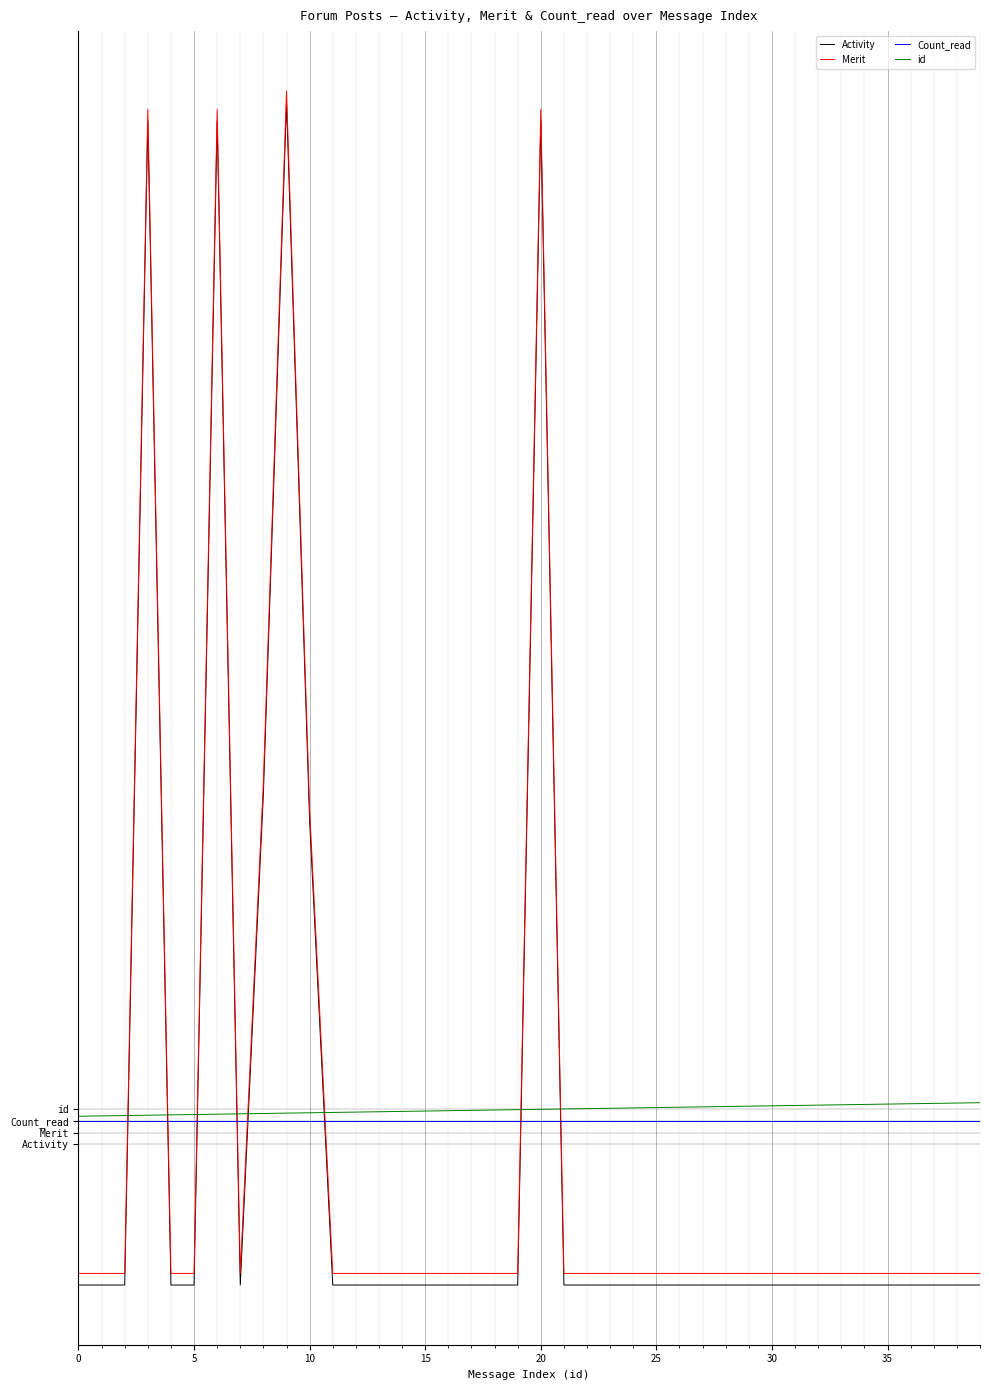

What is the value of the Count_read point at the 29th from the left?

2.0